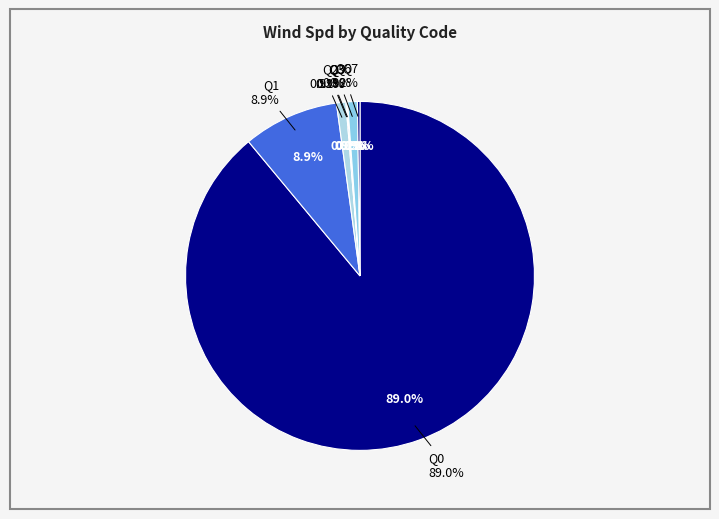

Is the sum of 0 and 3 greater than half?

Yes